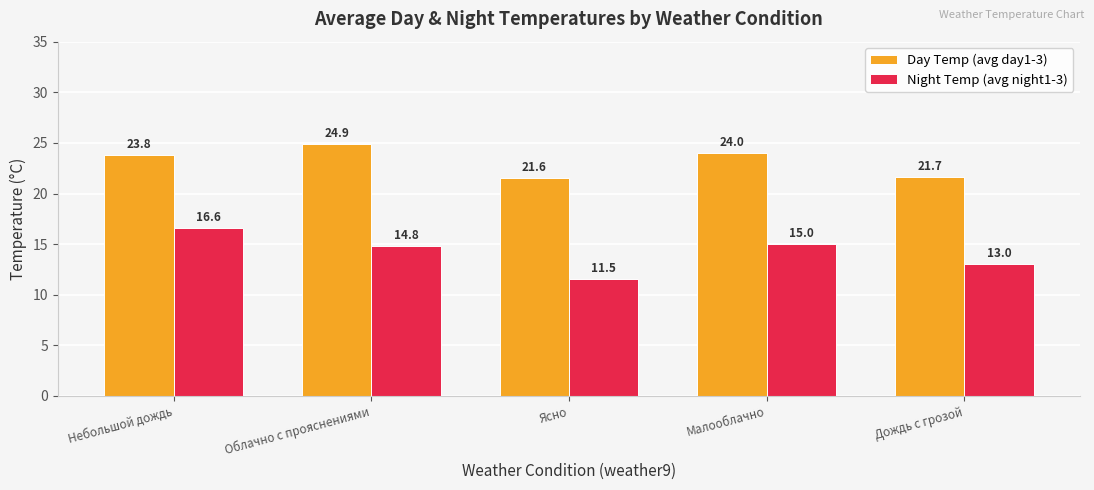

How many bars are there in total?

10